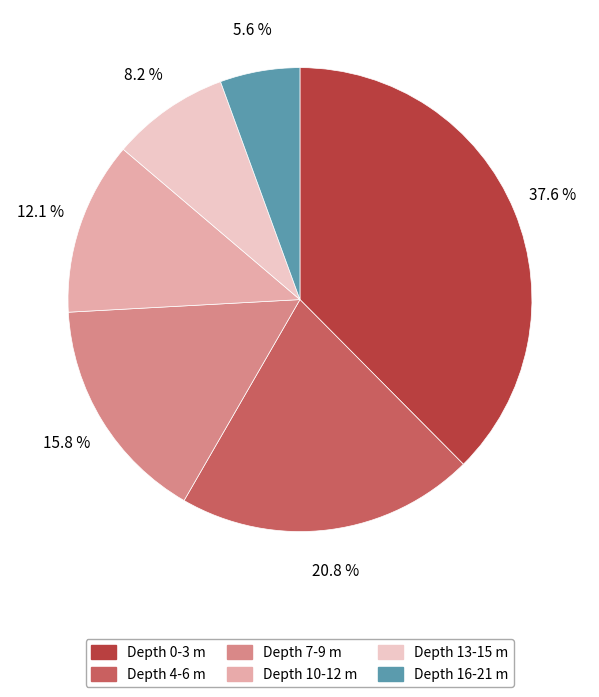

Does any single category account for the majority?

No